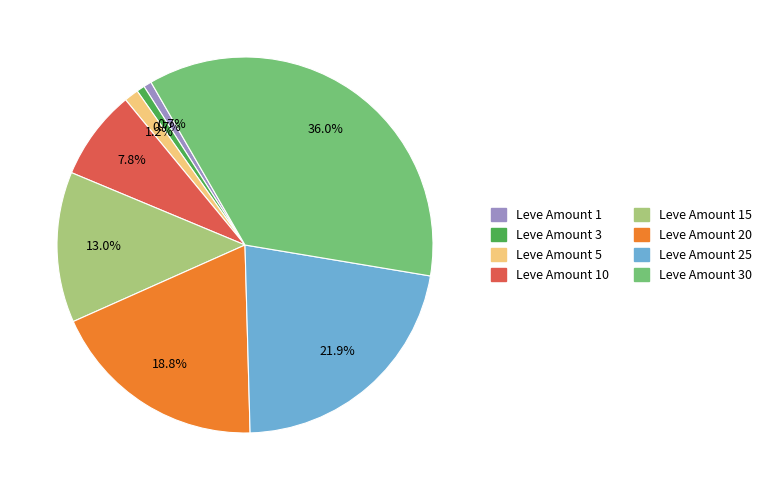

Does any single category account for the majority?

No